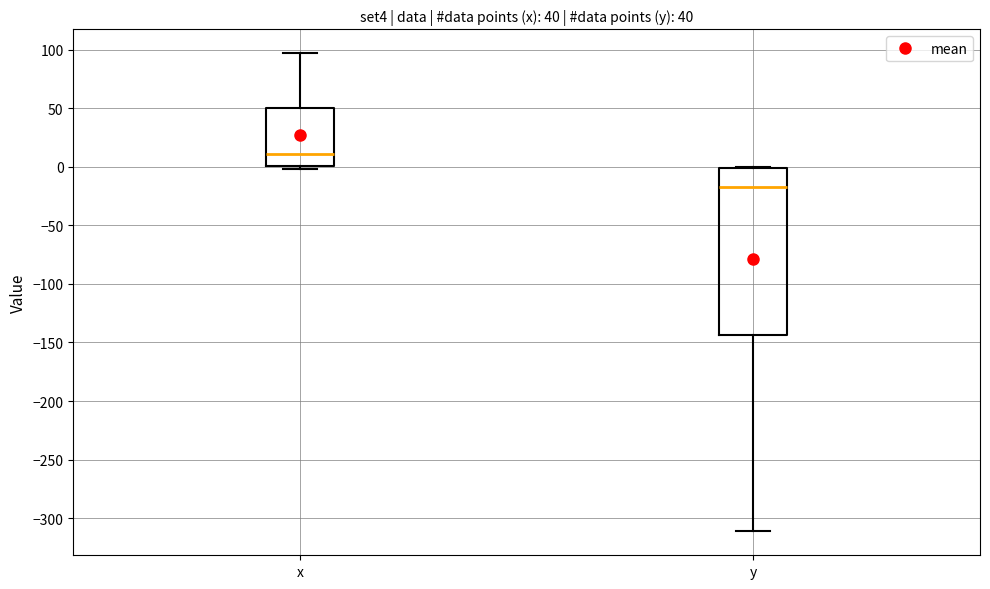

Which box is the tallest, from its lower edge to its upper edge?

y